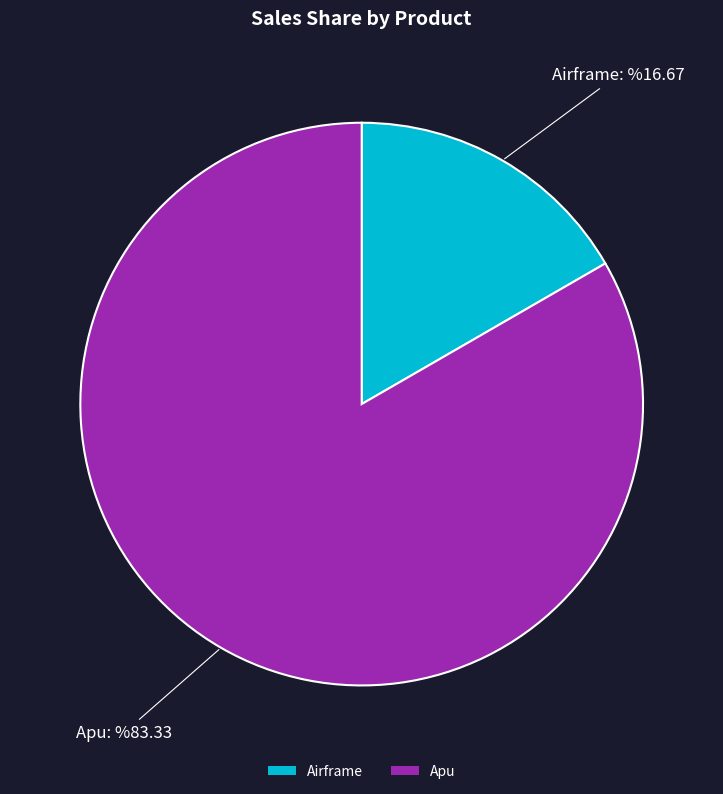

Rank the categories by value from lowest to highest.

Airframe, Apu